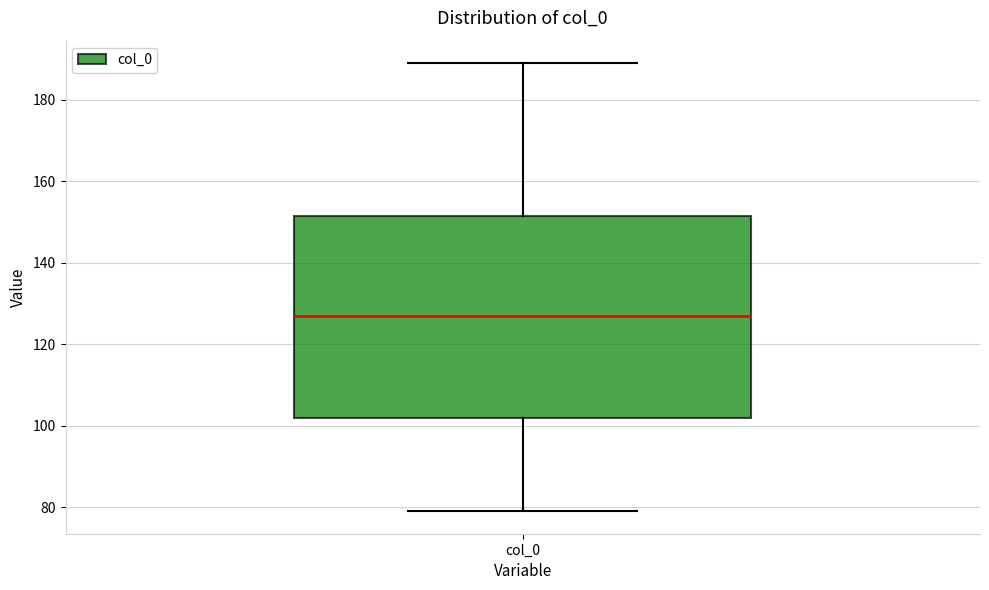

Transcribe this box plot: give where the median line is, the range the box spans, and where the two whiskers end, as read against the y-axis. The values are not printed on the chart, so give them approximately, as read against the axis.

median 128, box 102 to 152, whiskers 80 to 190